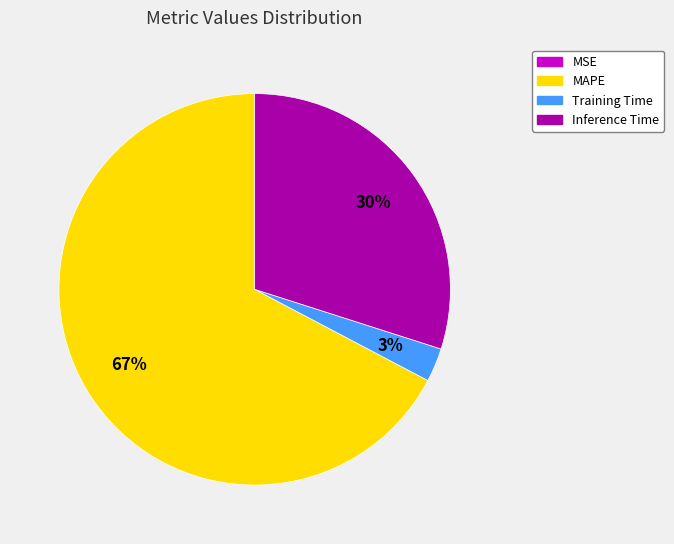

To the nearest percent, what is the difference between the largest and smallest slice percentages?

67%